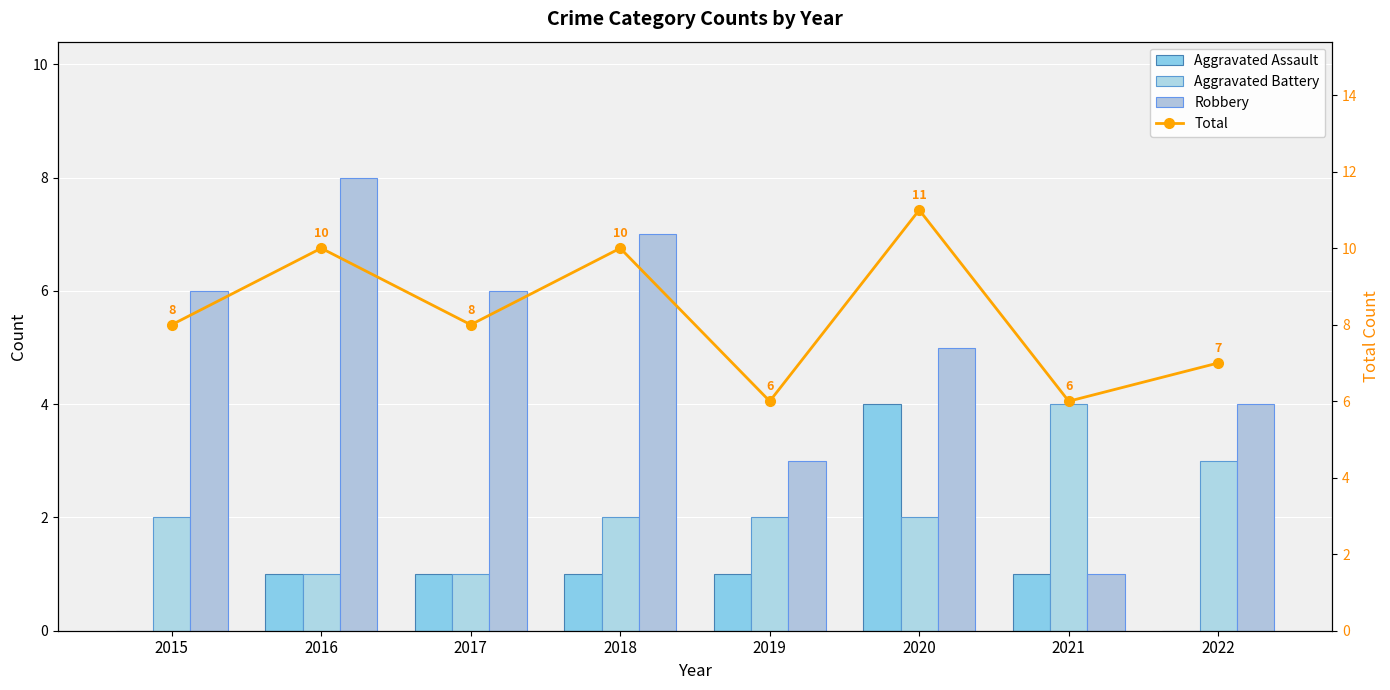

What is the difference between the highest and lowest values at 2018?

9